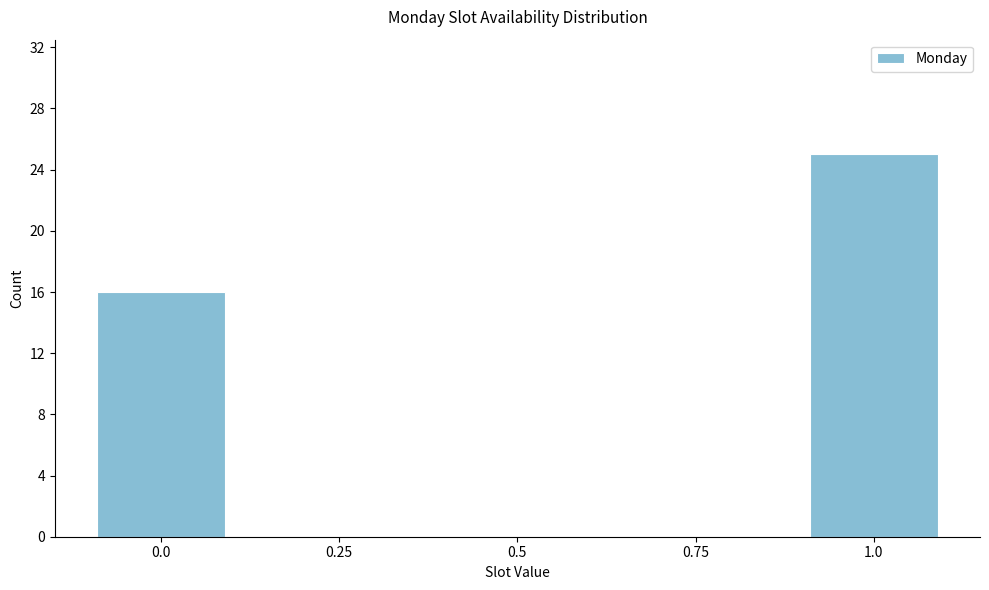

Reading right to left, what are all the values shown in this chart?

1.0=25	0.75=0	0.5=0	0.25=0	0.0=16